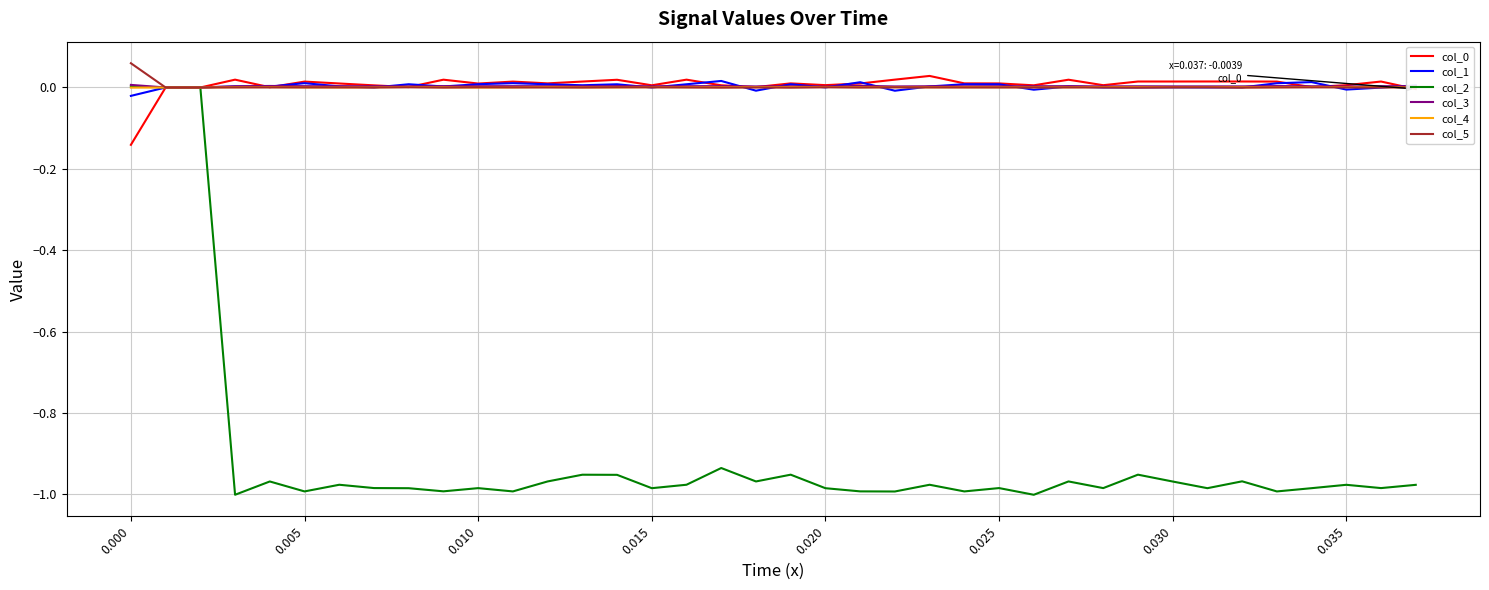

Which series has the widest spread of values?

col_2